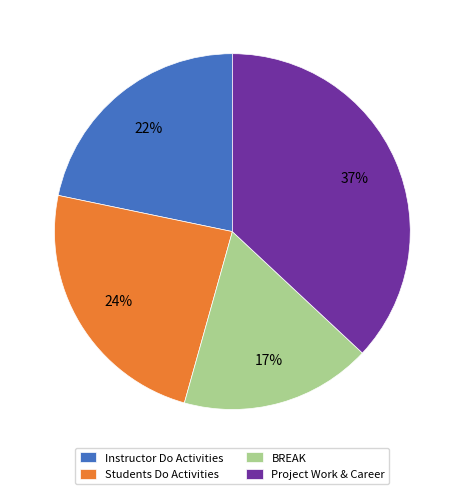

What percentage is the Instructor Do Activities slice, to the nearest percent?

22%